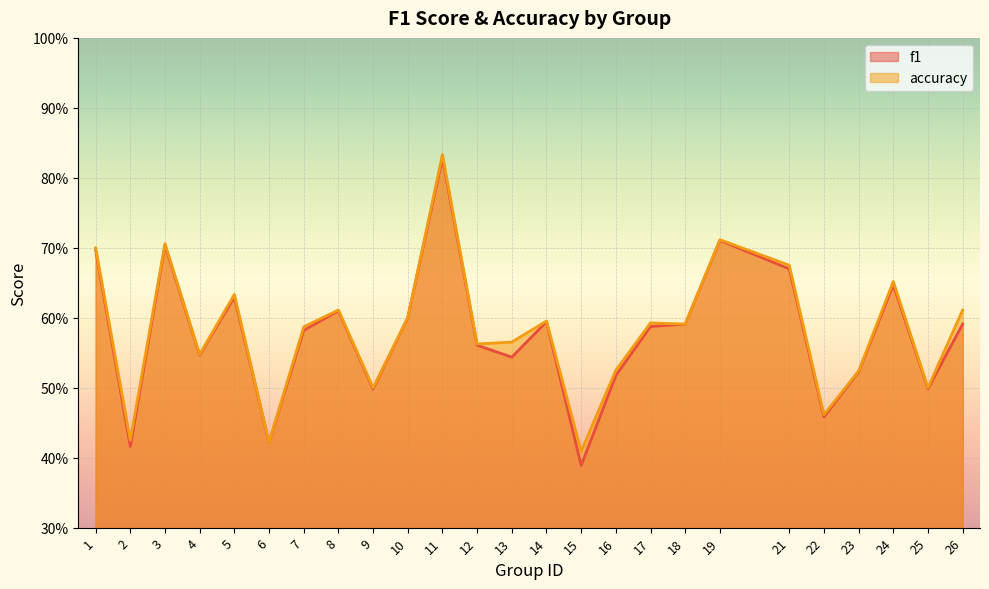

What are all the series names shown in the legend?

f1, accuracy